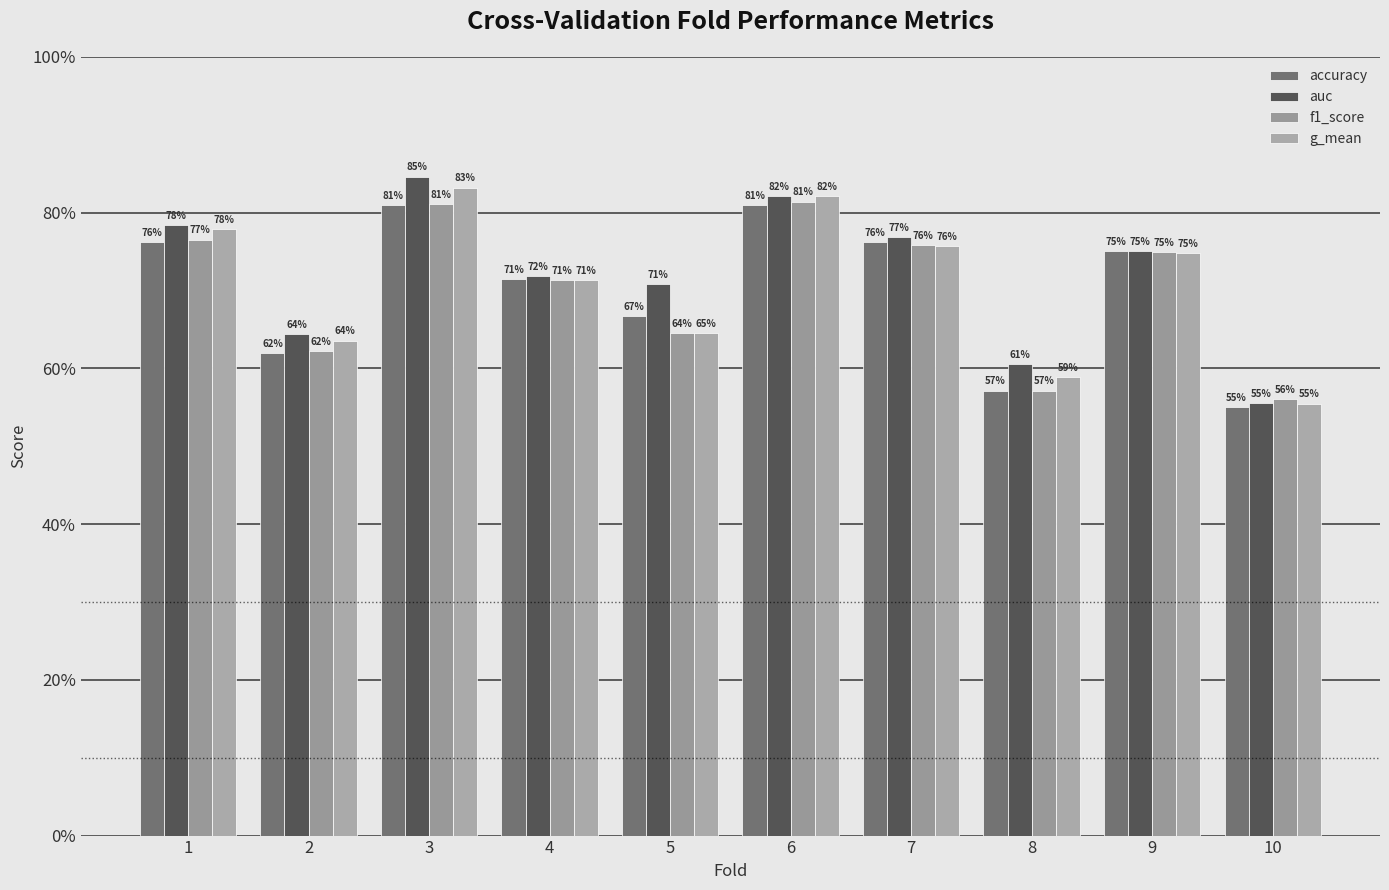

Are the bars horizontal?

No